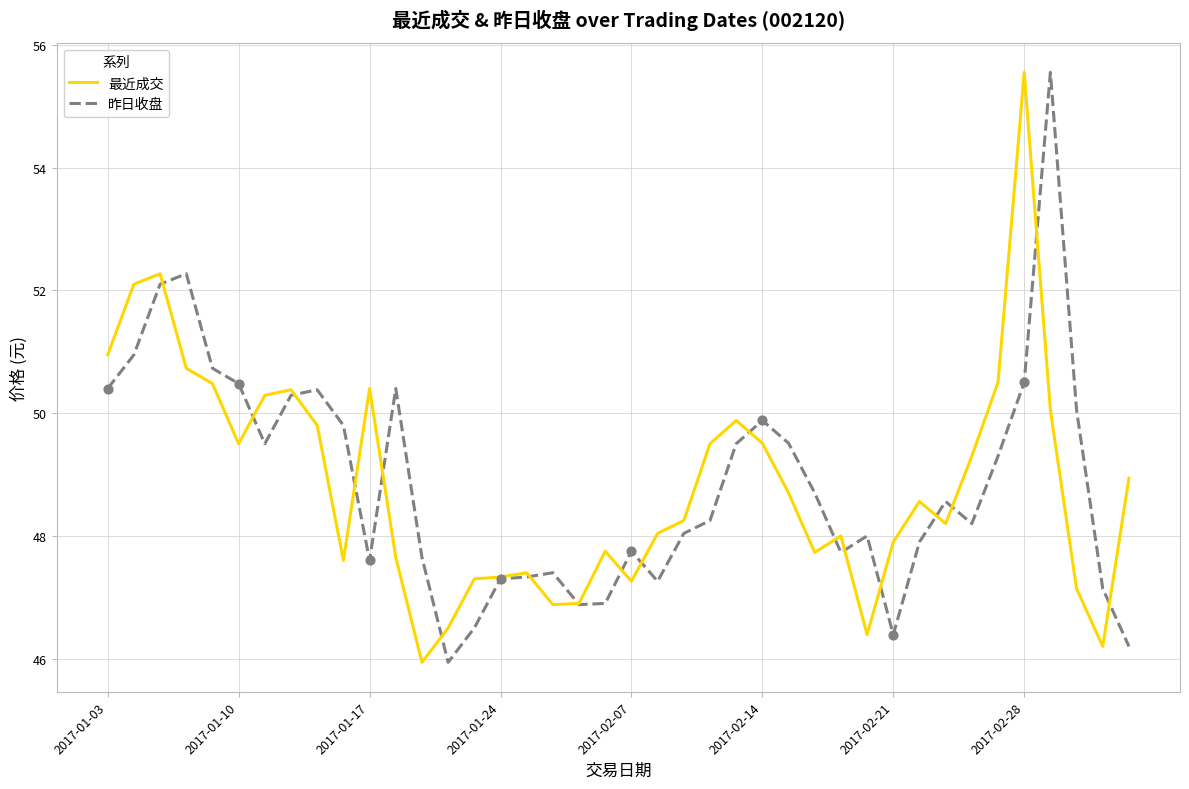

At how many categories does at least one series exceed 49?

21